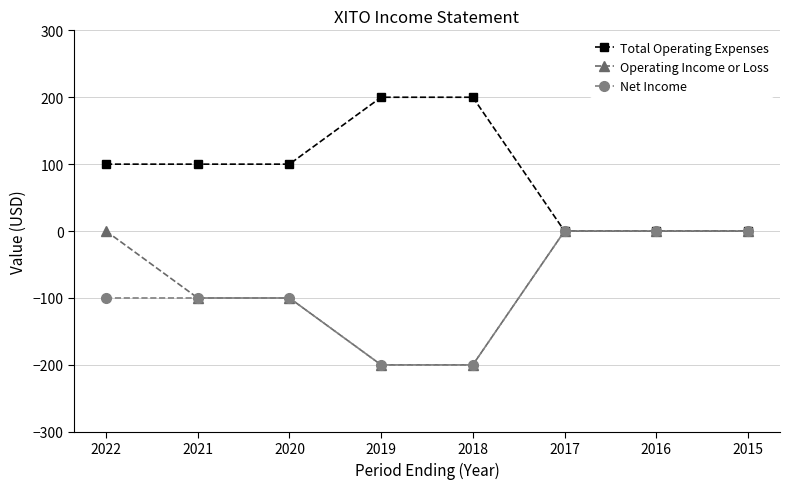

What is the smallest value displayed?

-200